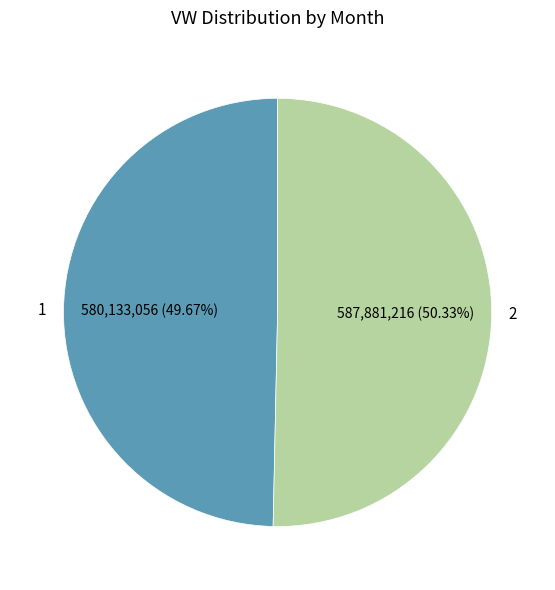

Which slice is the largest?

2